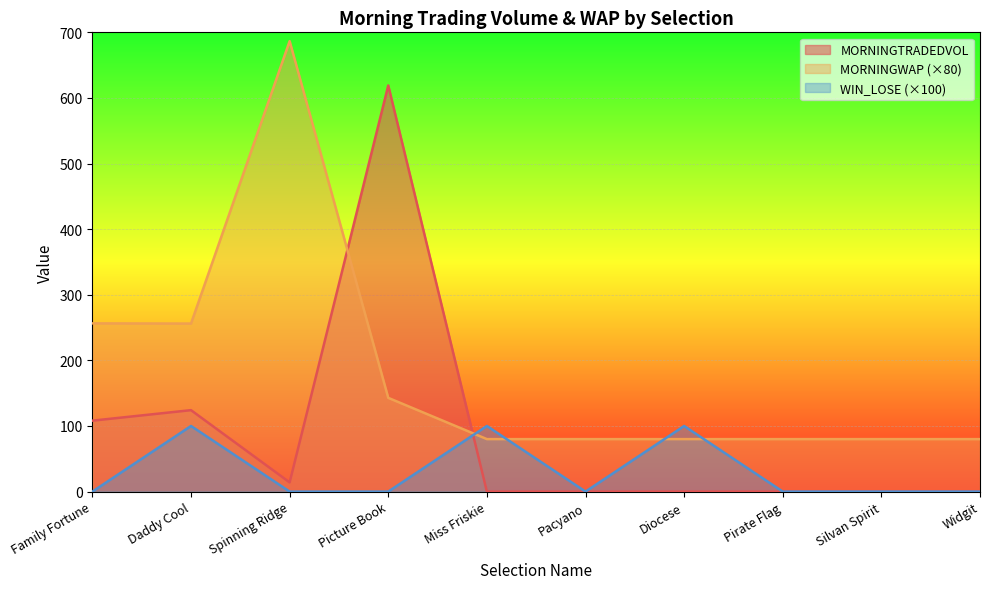

At which label does MORNINGTRADEDVOL reach its minimum?

Miss Friskie